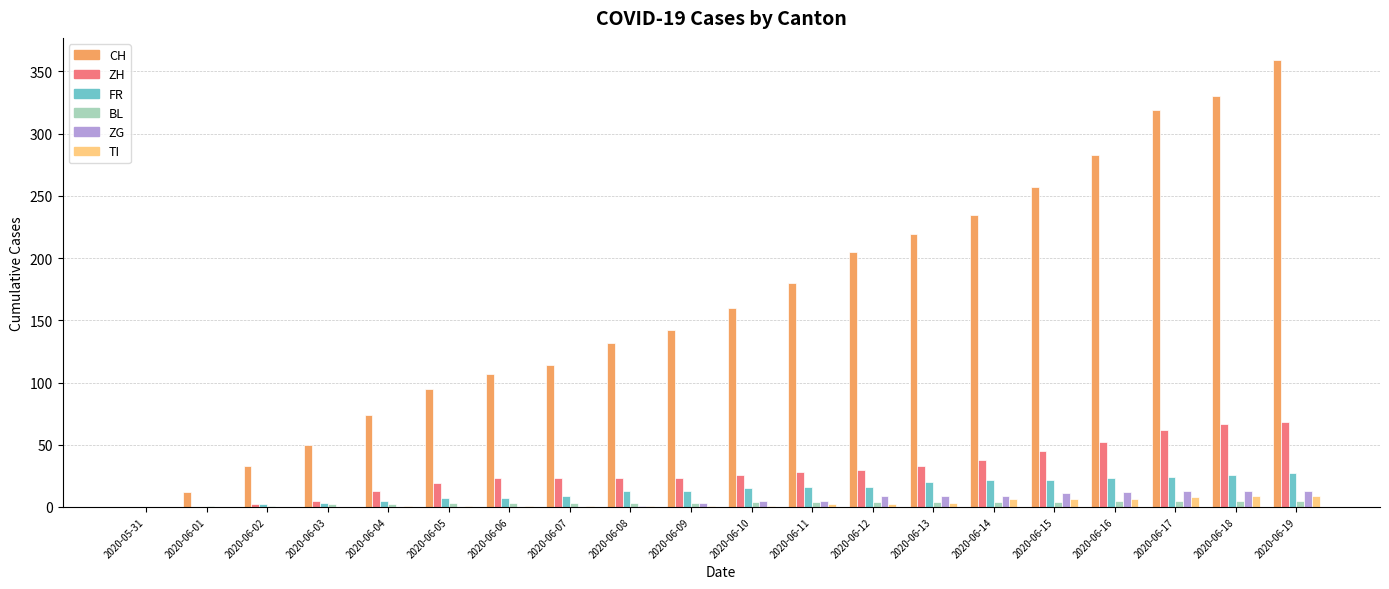

Which series has the largest total across all categories?

CH